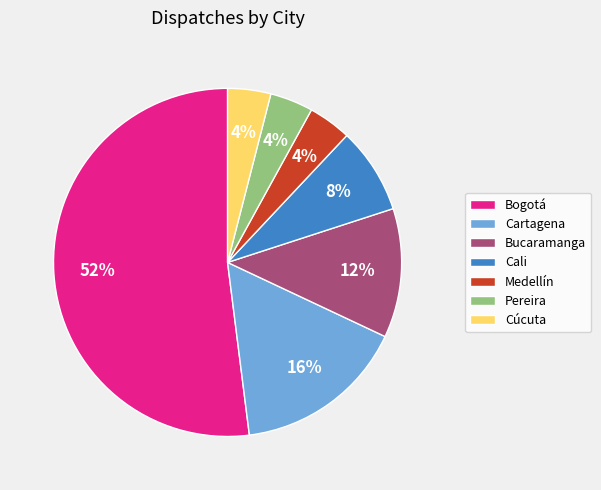

What is the ratio of the value at Cúcuta to the value at Bucaramanga?

0.3